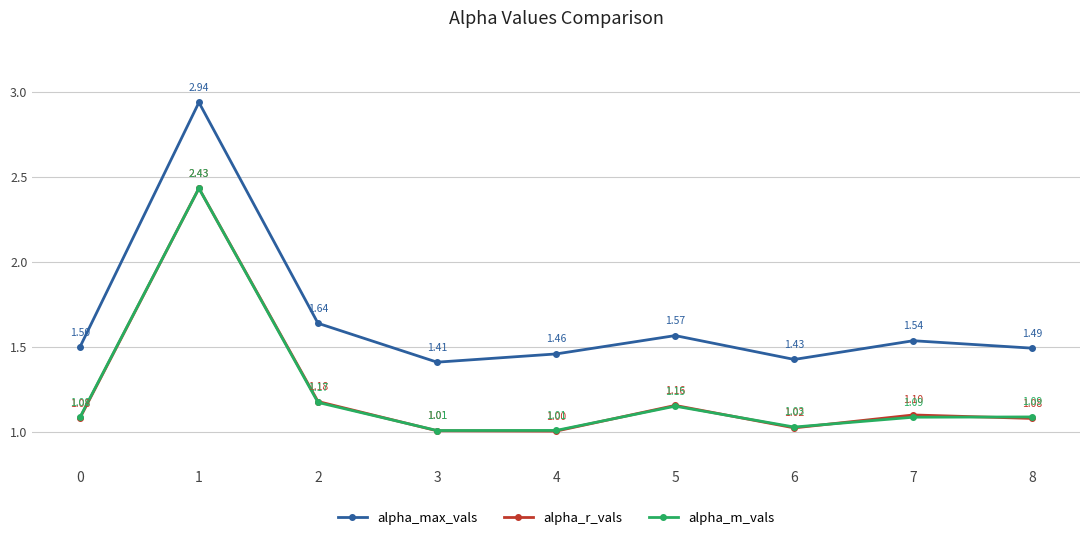

What is the sum of all alpha_m_vals values?

11.1